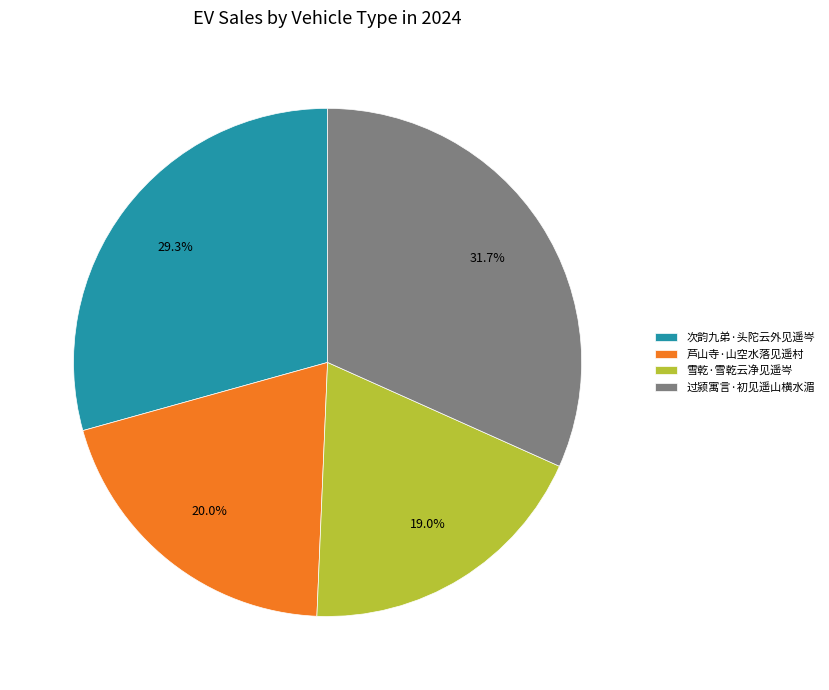

To the nearest percent, what portion does 芦山寺·山空水落见遥村 represent?

20%